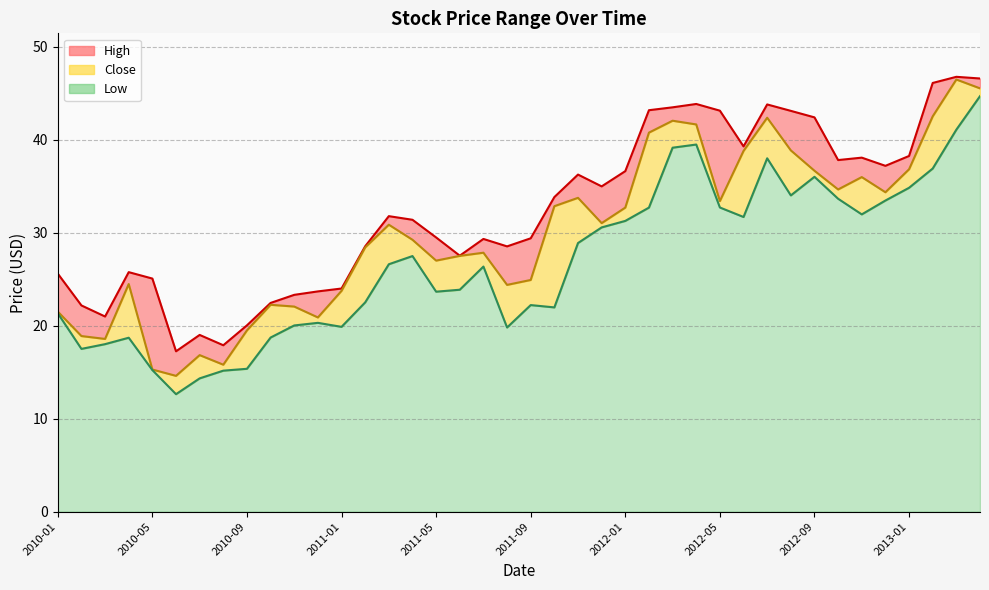

Is the value of Close at 2010-11 greater than the value of Low at 2011-08?

Yes